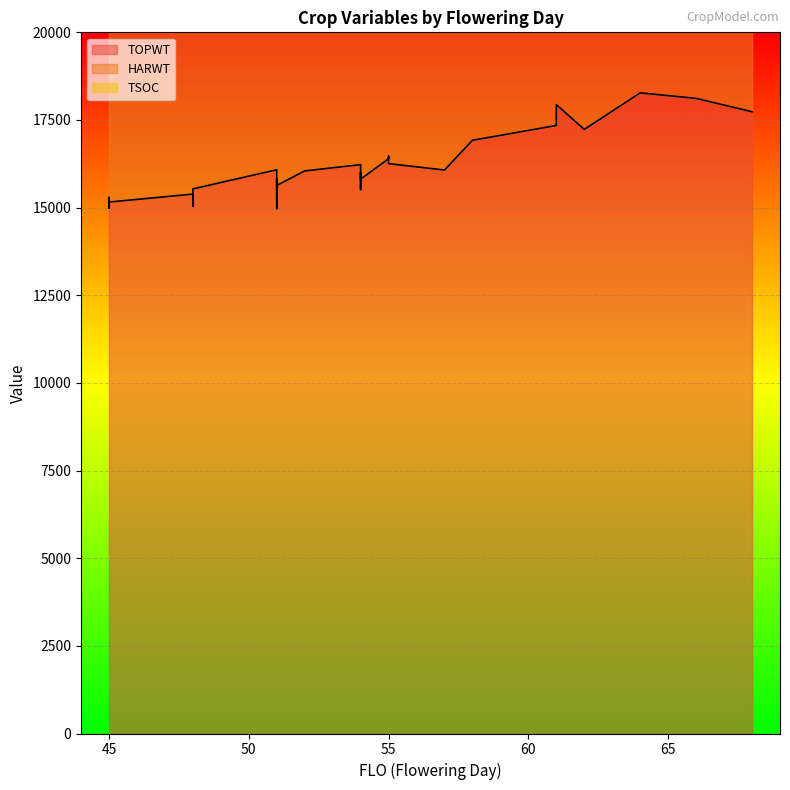

Which series has the largest range (max minus min)?

TOPWT